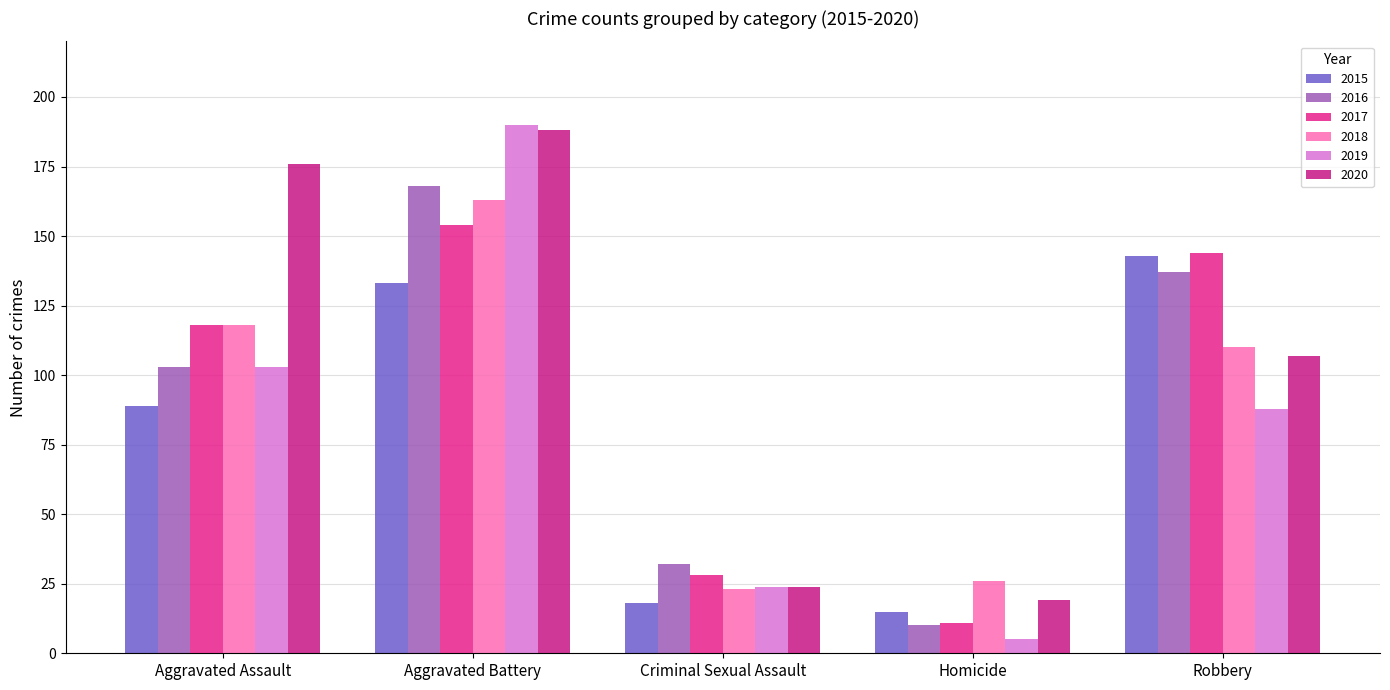

What is the approximate value of 2017 at Homicide?

11